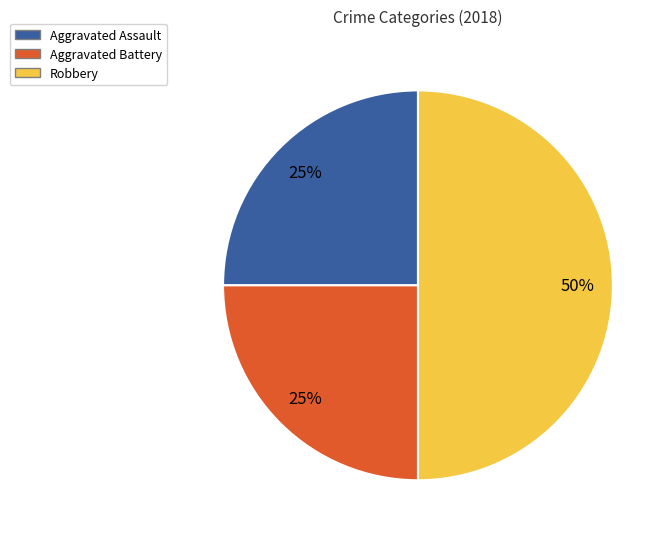

Is Aggravated Battery the majority of the pie?

No